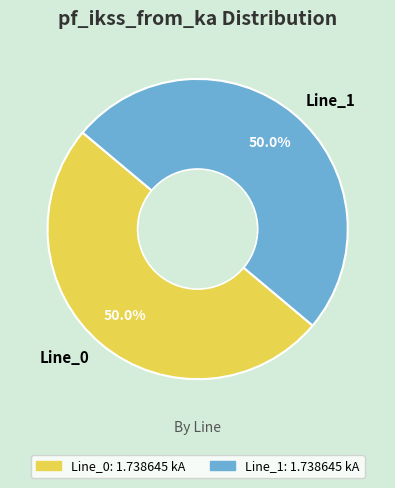

What is the total percentage of Line_1 and Line_0?

100.0%